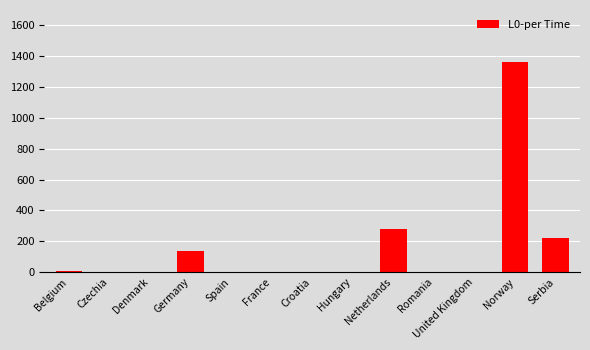

What is the greatest value displayed?

1359.6